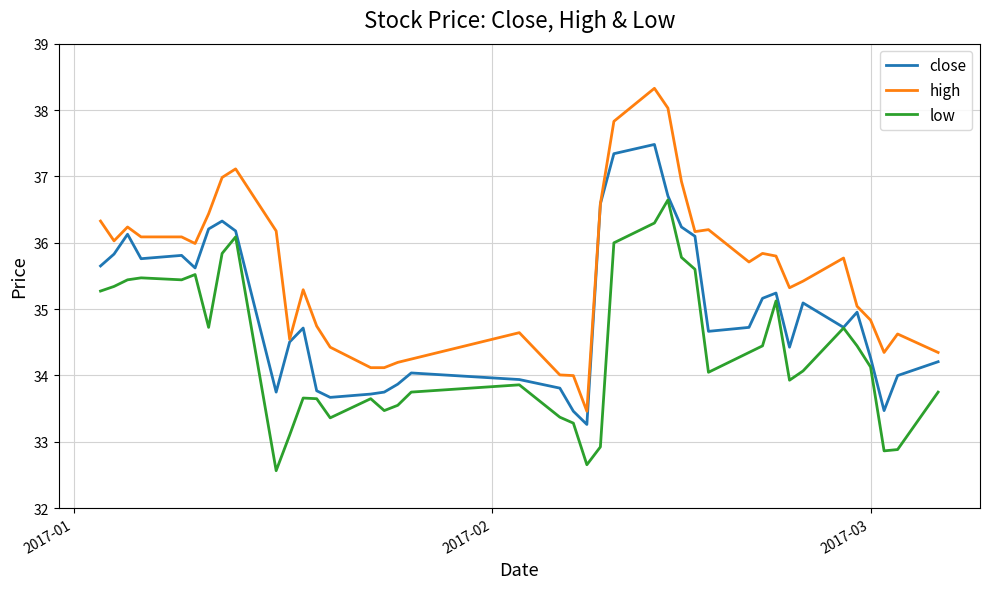

What is the maximum value shown in the chart?

38.3